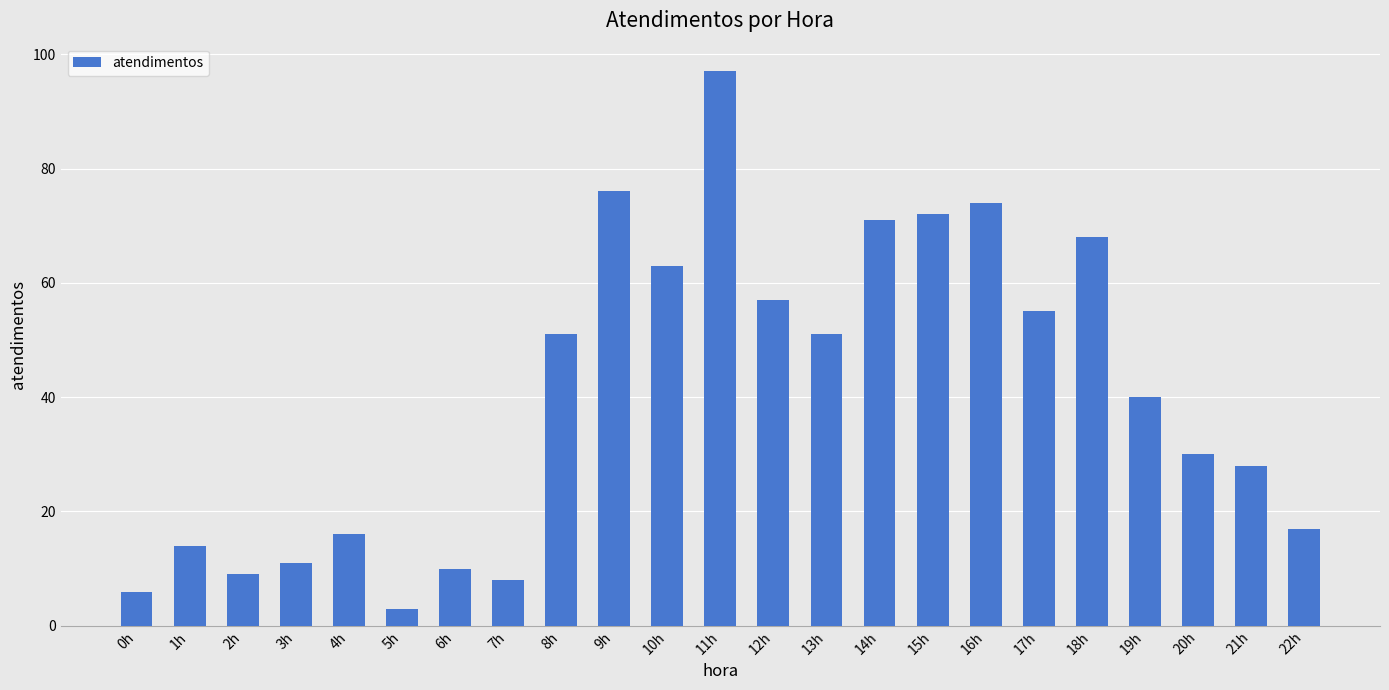

What is the label of the 5th bar from the right?

18h